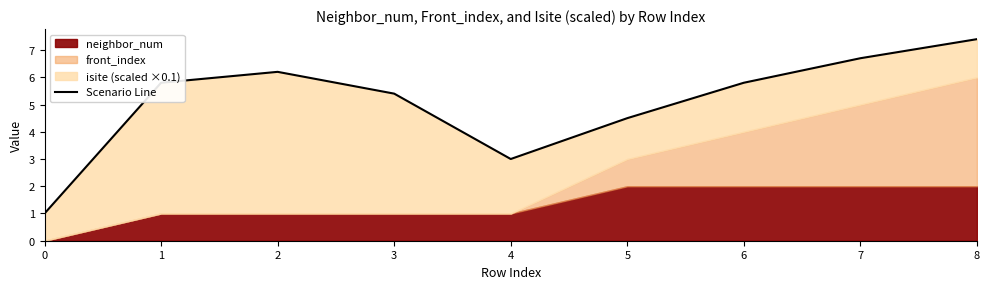

Rank the categories by value from lowest to highest.

0, 4, 5, 3, 6, 1, 2, 7, 8